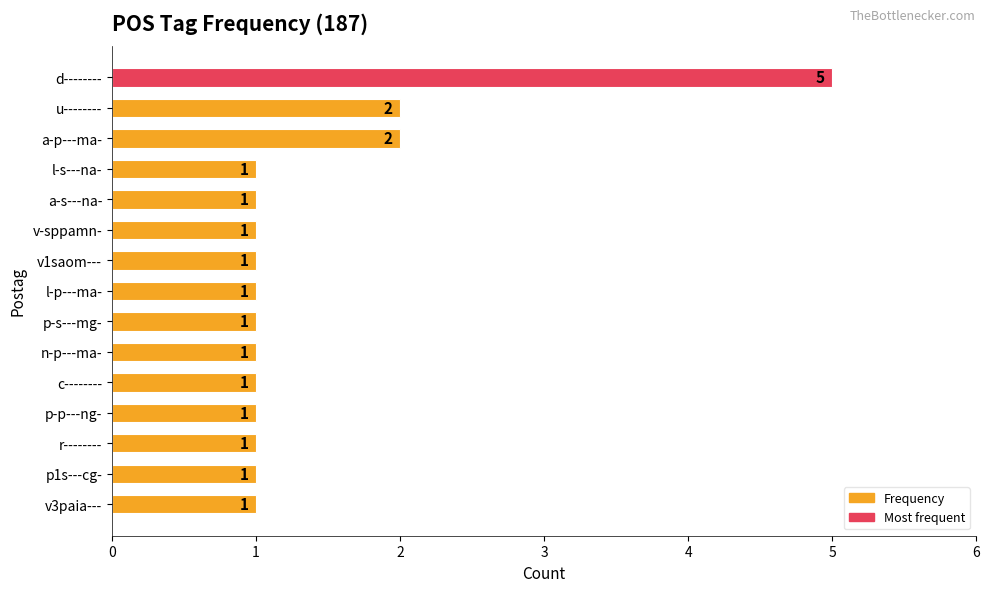

How many values are between 1 and 2?

14